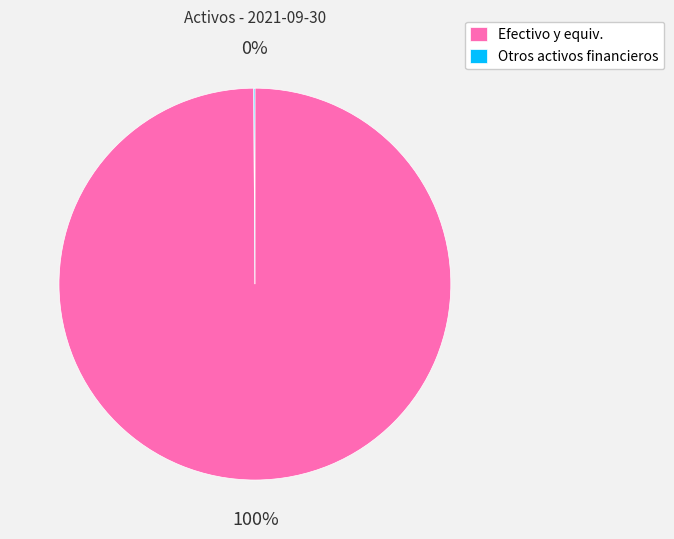

Which category has the biggest portion of the pie?

Efectivo y equiv.